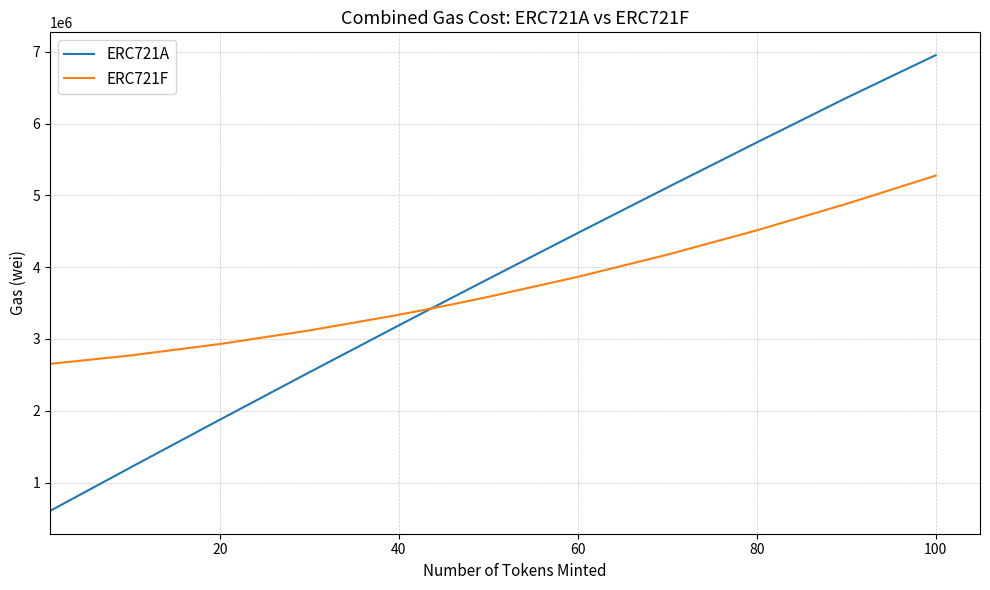

List the series in order of their peak value, highest first.

ERC721A, ERC721F